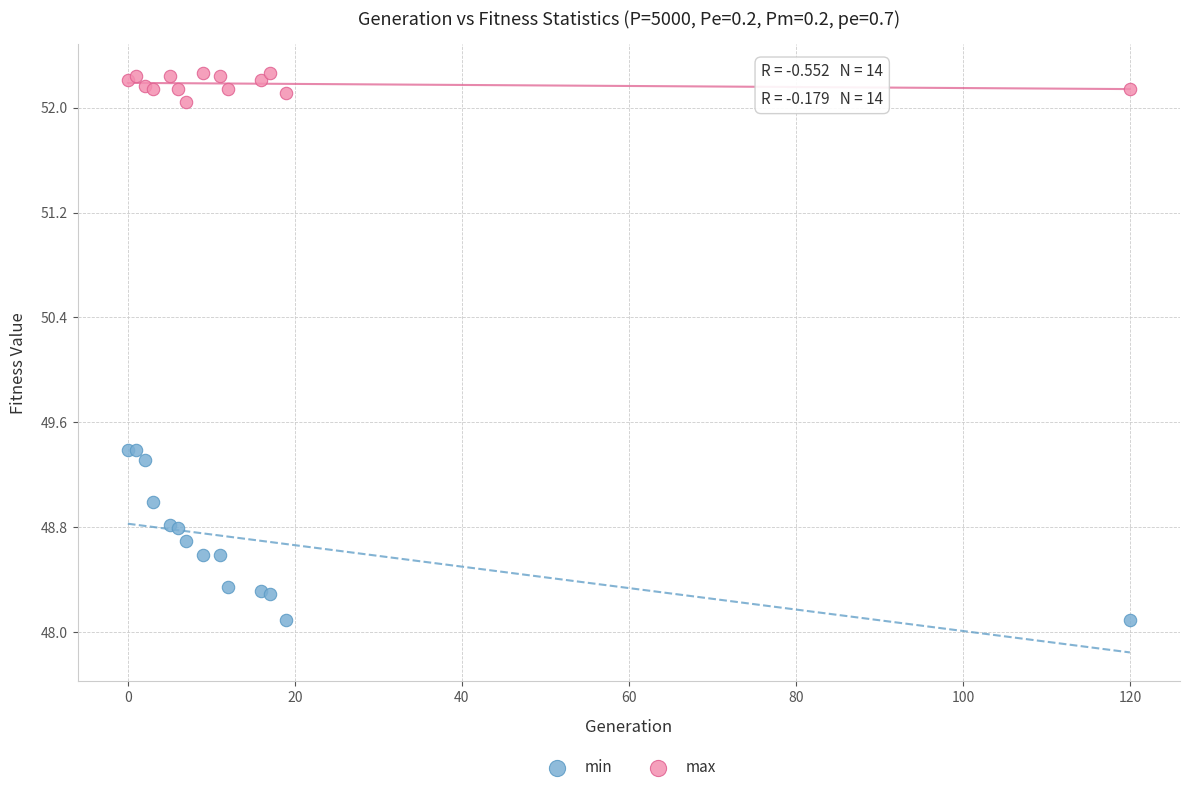

Which series has the widest spread of Y values?

min